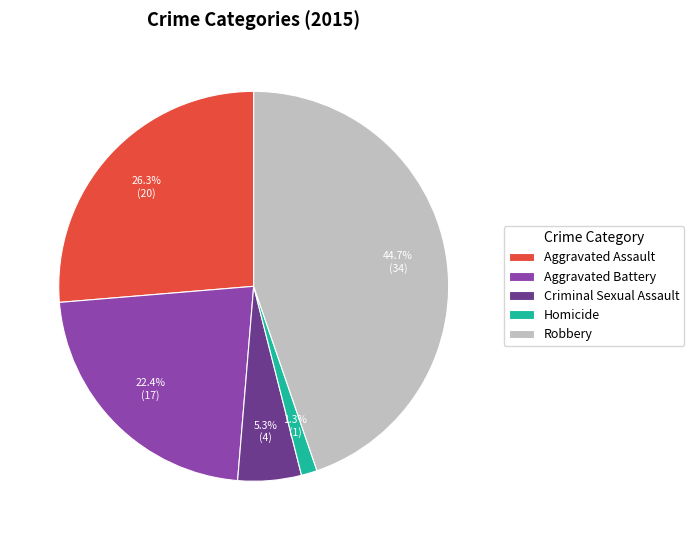

Is there any slice that represents more than half of the pie?

No